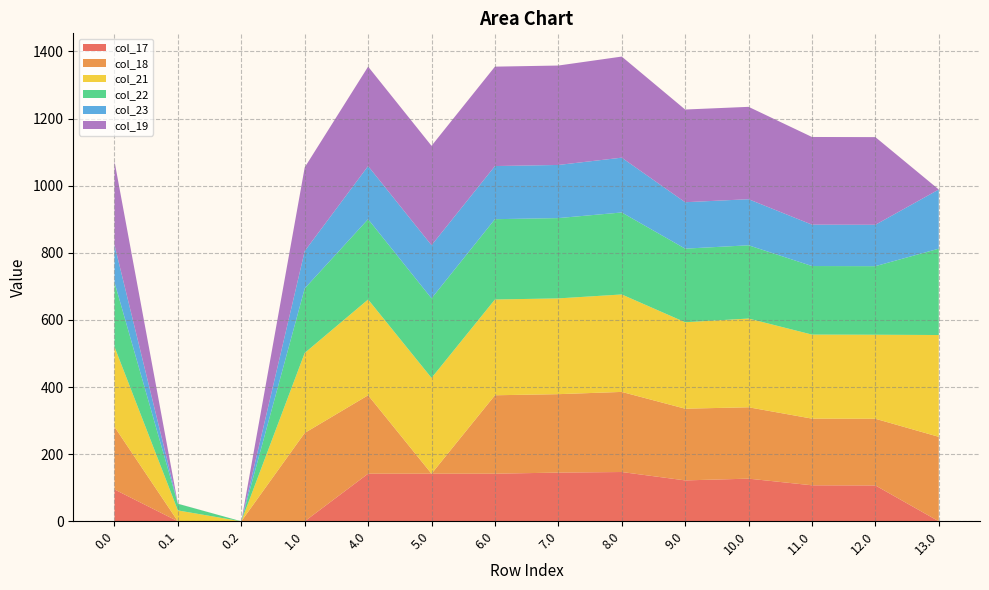

Reading right to left, list all the values displayed in this chart.

col_17: 13.0=0.0	12.0=106.8	11.0=107.3	10.0=127.1	9.0=121.8	8.0=146.8	7.0=145.1	6.0=141.8	5.0=141.8	4.0=141.8	1.0=0.0	0.2=0.0	0.1=0.0	0.0=94.8
col_18: 13.0=251.7	12.0=198.7	11.0=198.7	10.0=212.7	9.0=213.7	8.0=238.7	7.0=233.7	6.0=233.7	5.0=0.0	4.0=233.7	1.0=263.3	0.2=0.0	0.1=0.0	0.0=186.7
col_21: 13.0=303.4	12.0=250.4	11.0=250.4	10.0=264.4	9.0=257.6	8.0=290.4	7.0=285.4	6.0=285.4	5.0=285.4	4.0=285.4	1.0=238.4	0.2=0.0	0.1=32.4	0.0=238.4
col_22: 13.0=257.3	12.0=204.3	11.0=204.3	10.0=218.3	9.0=219.3	8.0=244.3	7.0=239.3	6.0=239.3	5.0=237.1	4.0=239.3	1.0=192.3	0.2=0.0	0.1=19.9	0.0=192.3
col_23: 13.0=176.3	12.0=123.3	11.0=123.3	10.0=137.3	9.0=138.3	8.0=163.3	7.0=158.3	6.0=158.3	5.0=158.3	4.0=158.3	1.0=111.3	0.2=0.0	0.1=0.0	0.0=111.3
col_19: 13.0=0.0	12.0=261.2	11.0=261.2	10.0=275.2	9.0=276.2	8.0=301.2	7.0=296.2	6.0=296.2	5.0=296.2	4.0=296.2	1.0=249.2	0.2=0.0	0.1=0.2	0.0=249.2